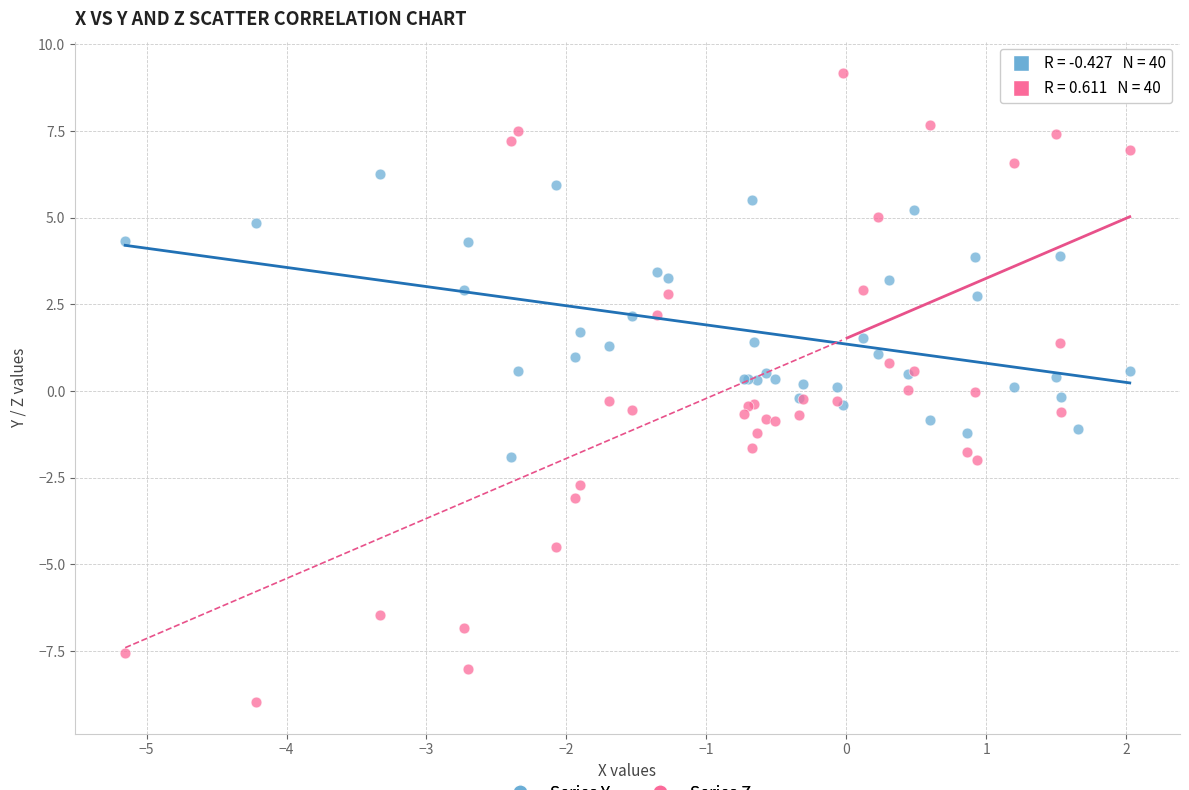

Which series has the largest Y range (max minus min)?

Series Z